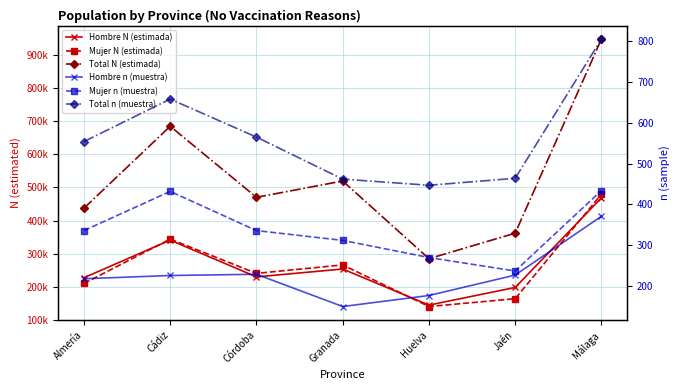

What is the label of the 3rd point from the right?

Huelva